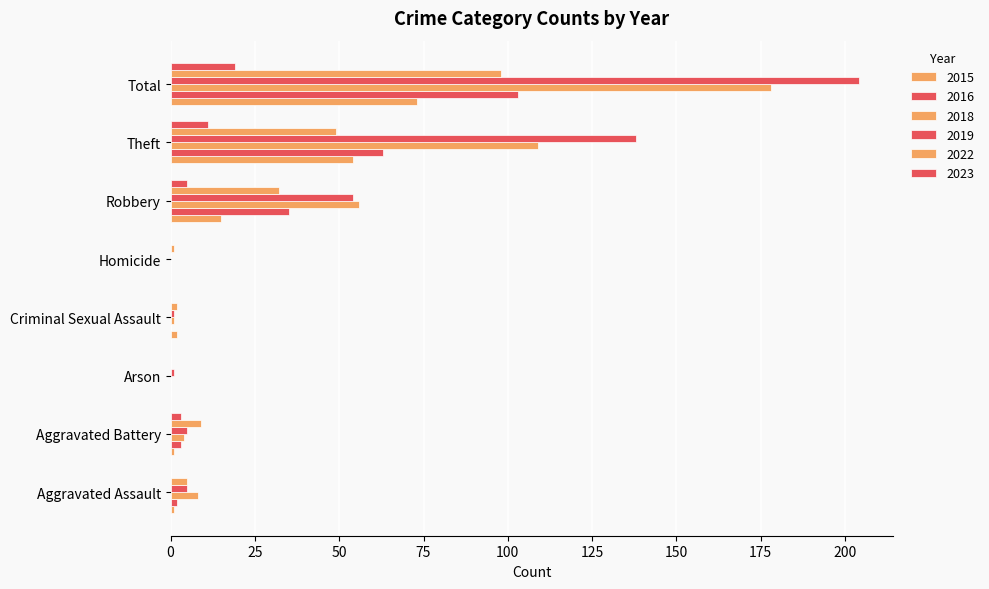

Rank the series by their maximum value, from highest to lowest.

2019, 2018, 2016, 2022, 2015, 2023